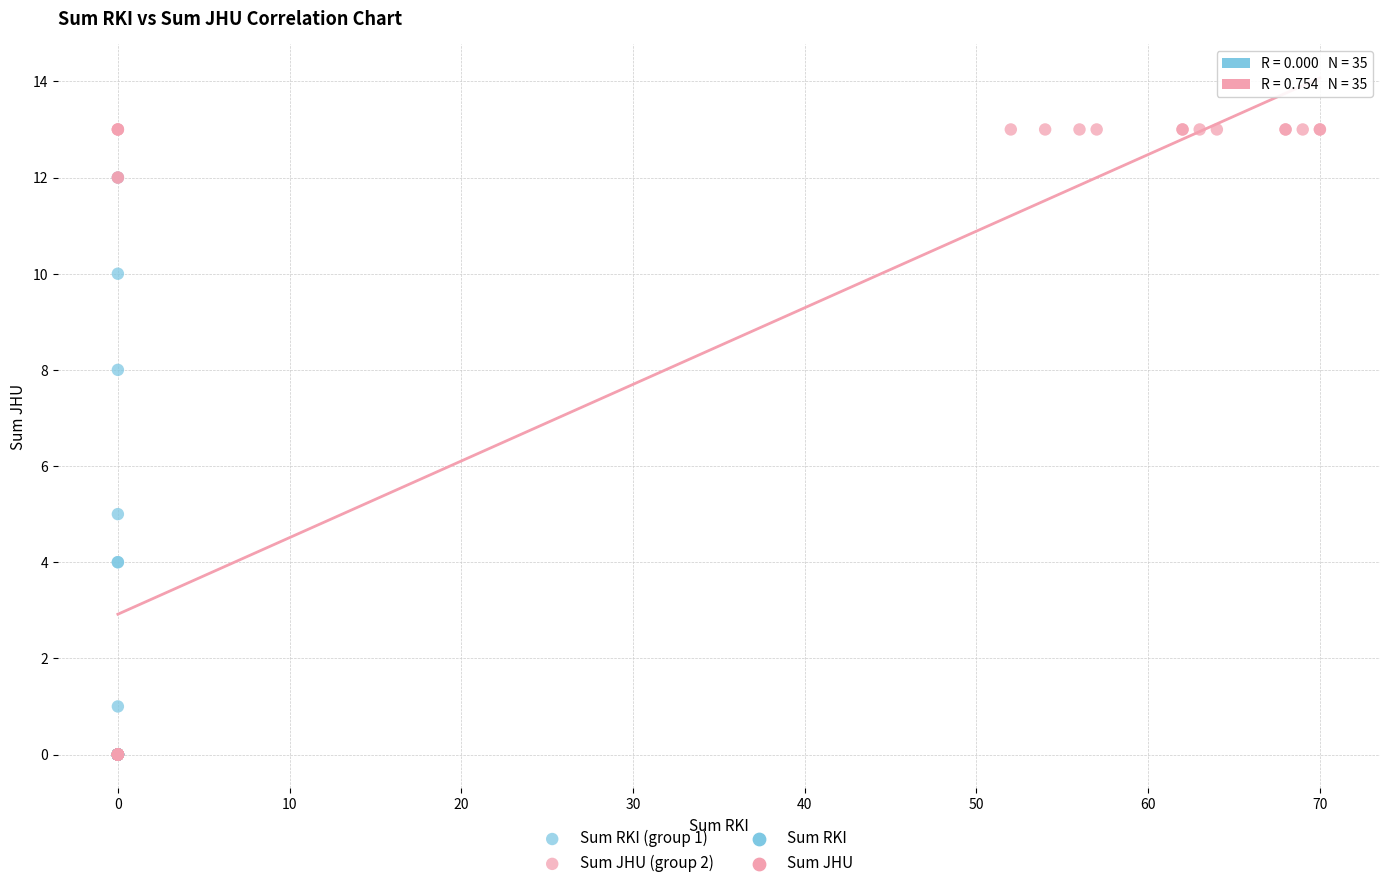

Which series has the largest Y range (max minus min)?

Sum JHU (group 2)